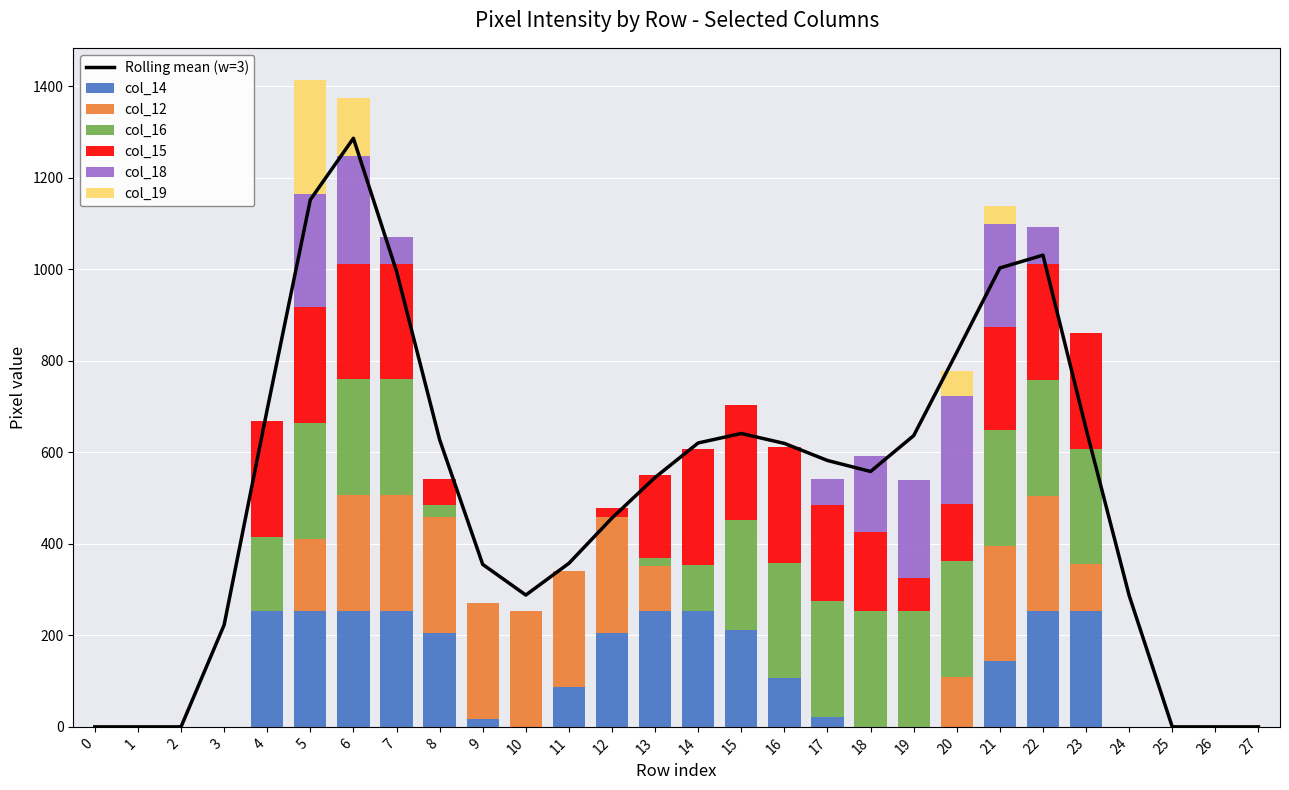

The col_18 series shows 87 at 7. True or false?

False